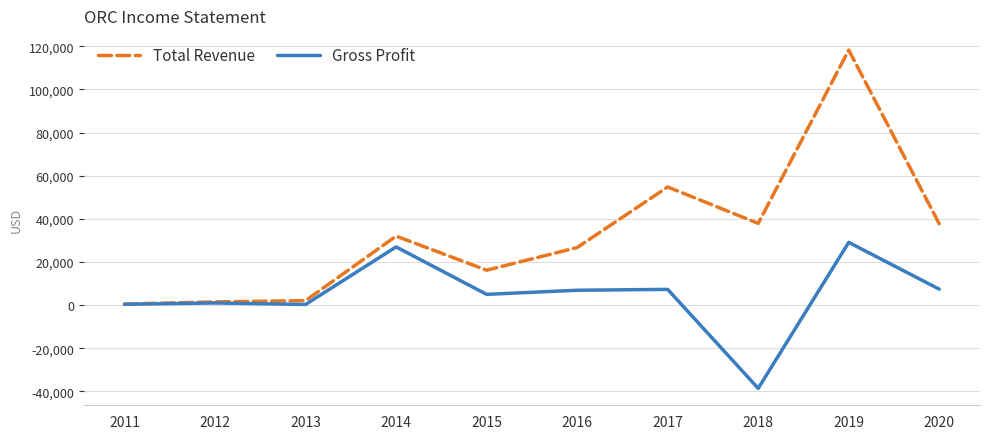

True or false: Gross Profit has a value of 7300 at 2017.

True